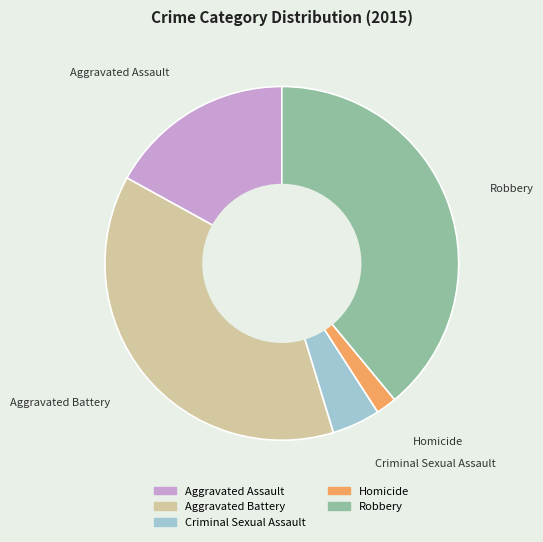

Which category has the biggest portion of the pie?

Robbery